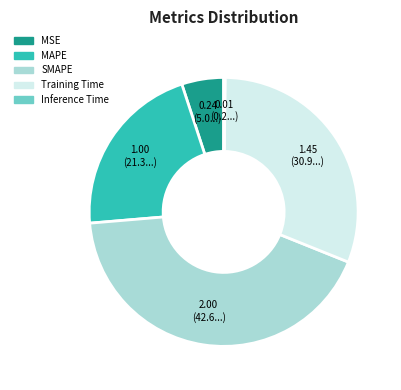

Which slice is the largest?

SMAPE